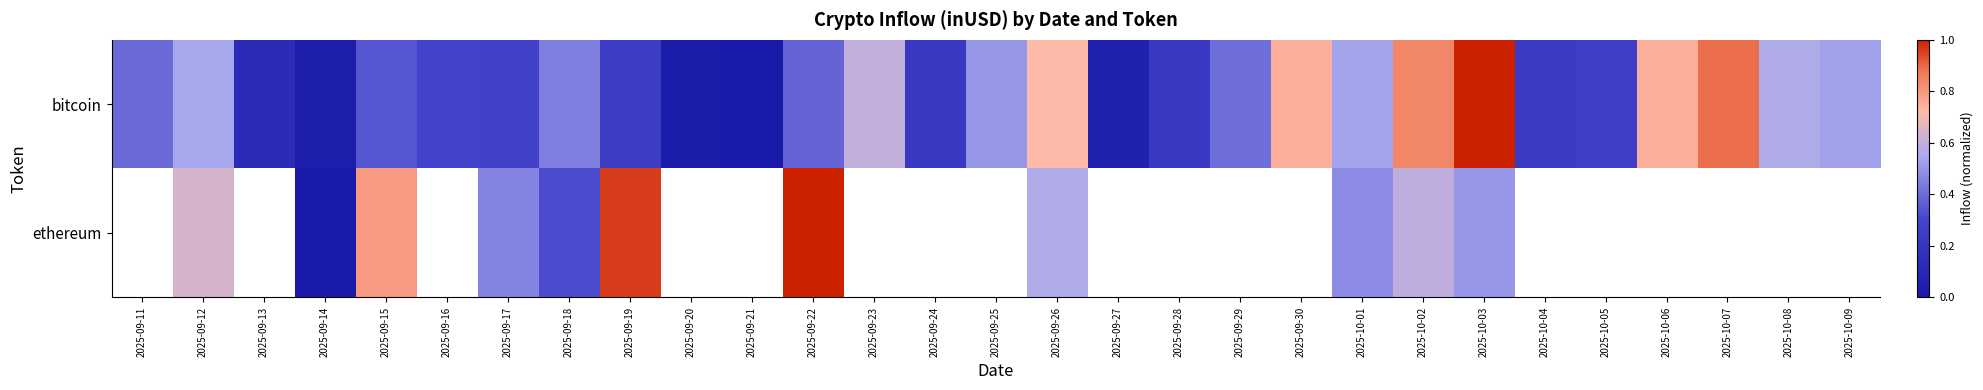

How many data points does each series have?

29